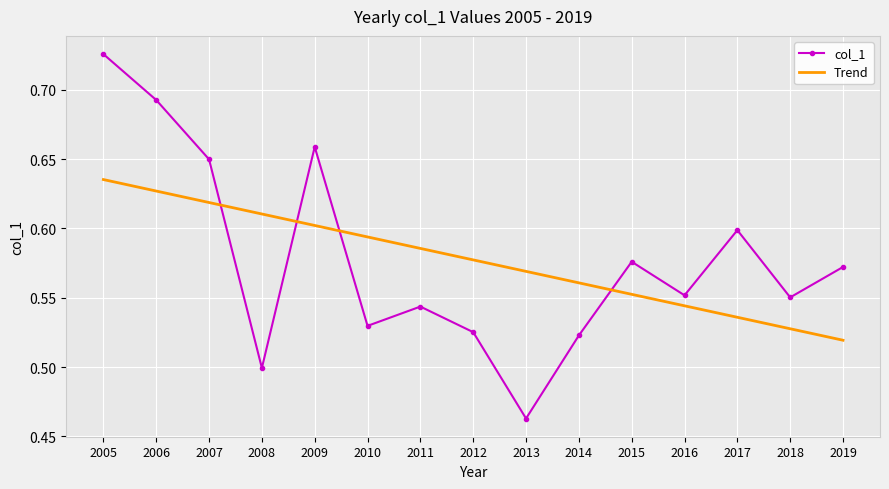

What is the total value across all series at 2010?

1.1